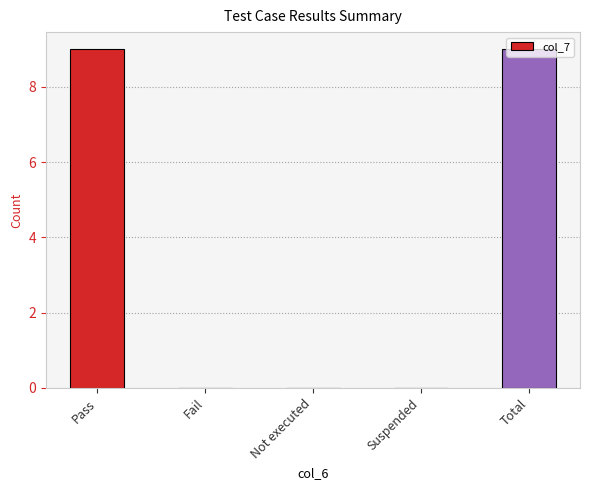

Is it true that the value at Not executed is -5?

False